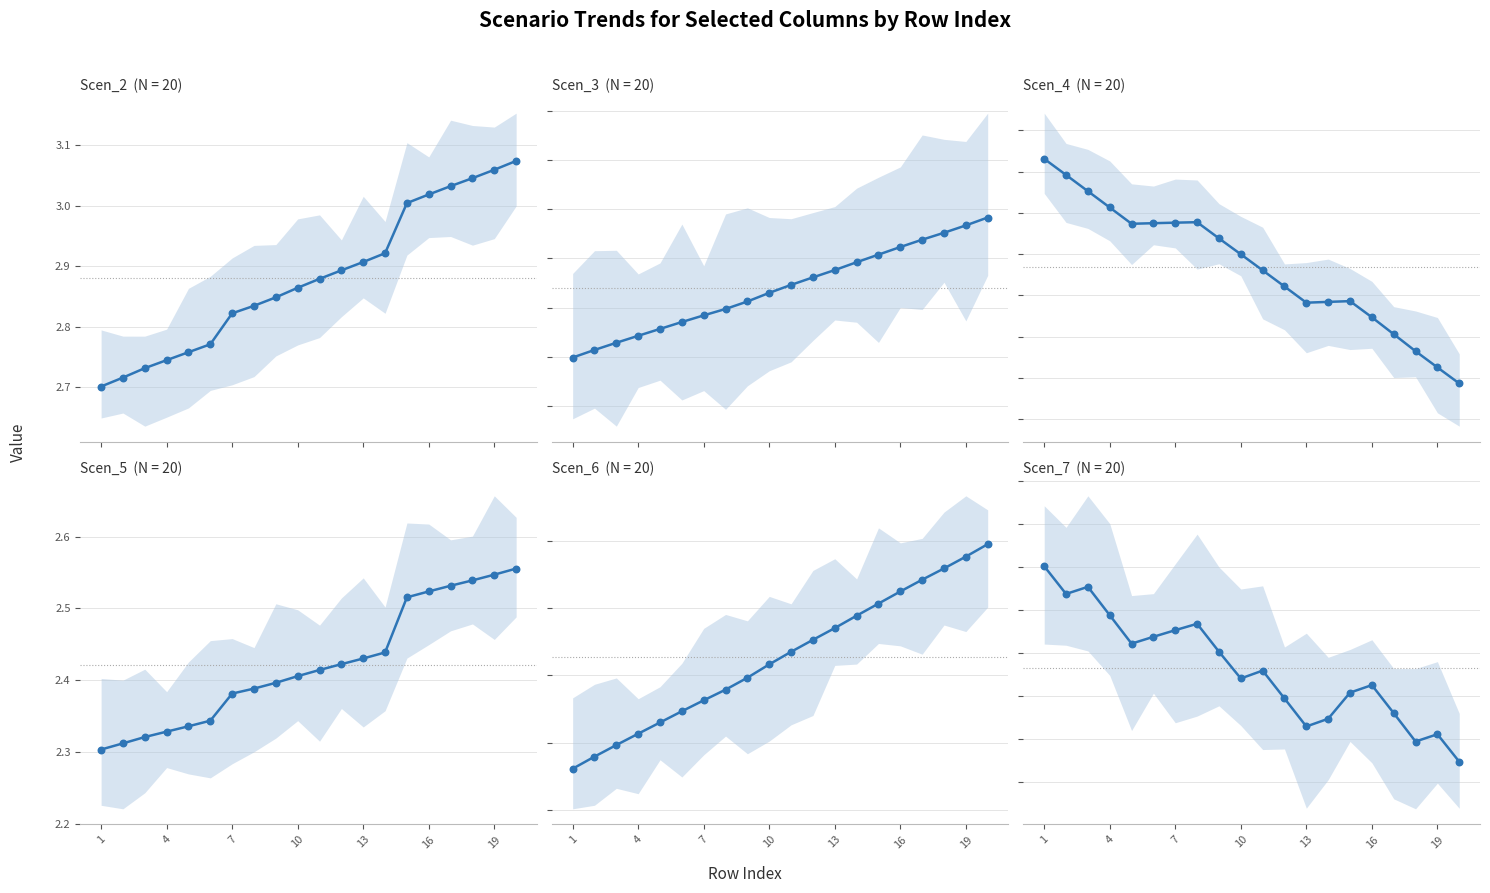

Which series reaches the minimum Y coordinate?

Scen_3